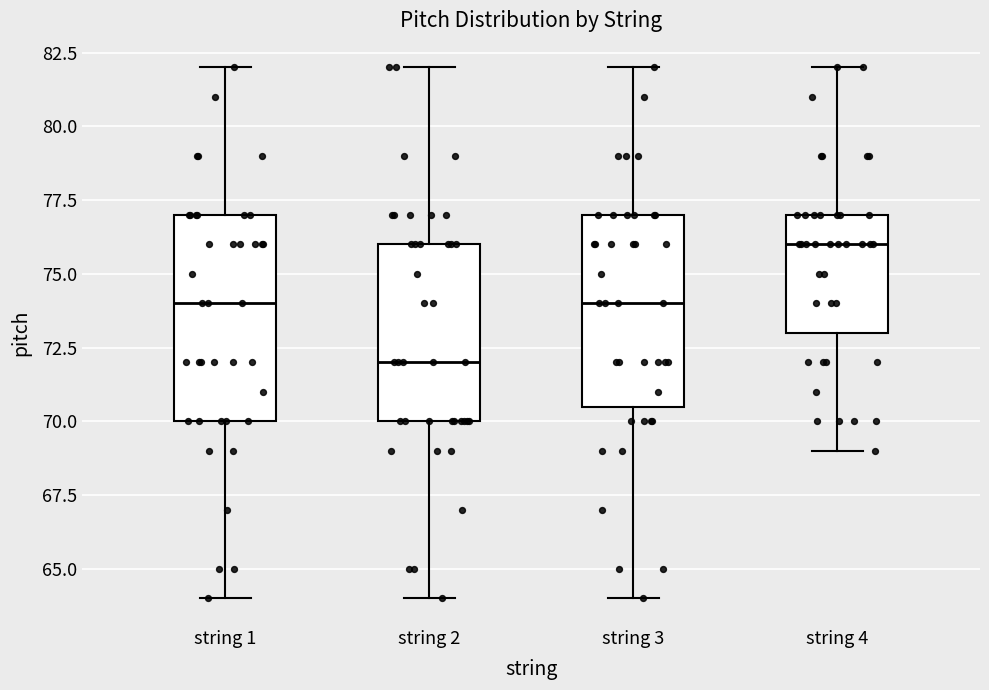

Reading left to right, transcribe this box plot: for each box, give where its median line is, the range the box spans, and where its two whiskers end, as read against the y-axis. The values are not printed on the chart, so give them approximately, as read against the axis.

string 1: median 74.0, box 70.0 to 77.0, whiskers 64.0 to 82.0
string 2: median 72.0, box 70.0 to 76.0, whiskers 64.0 to 82.0
string 3: median 74.0, box 70.5 to 77.0, whiskers 64.0 to 82.0
string 4: median 76.0, box 73.0 to 77.0, whiskers 69.0 to 82.0